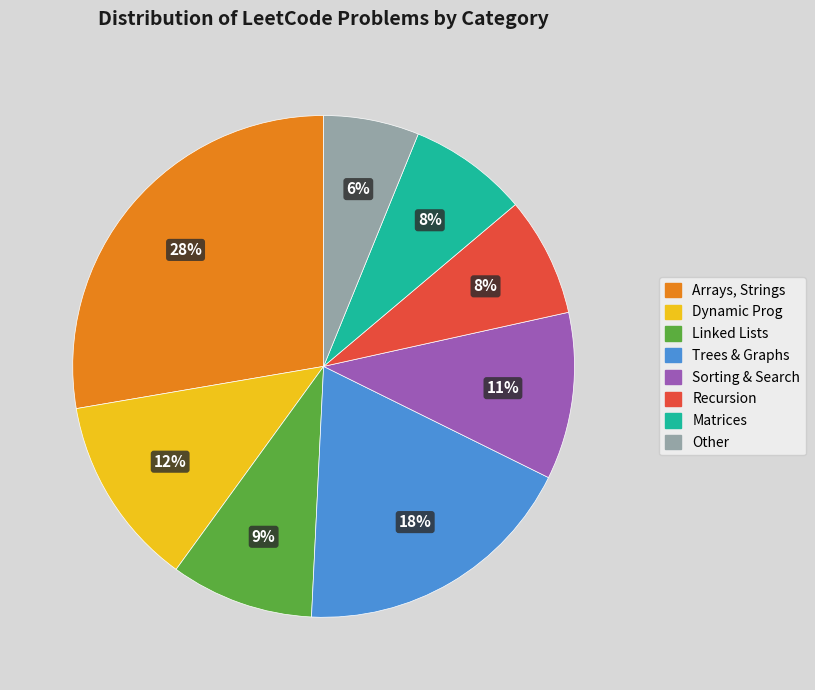

To the nearest percent, what is the combined percentage of Other and Matrices?

14%